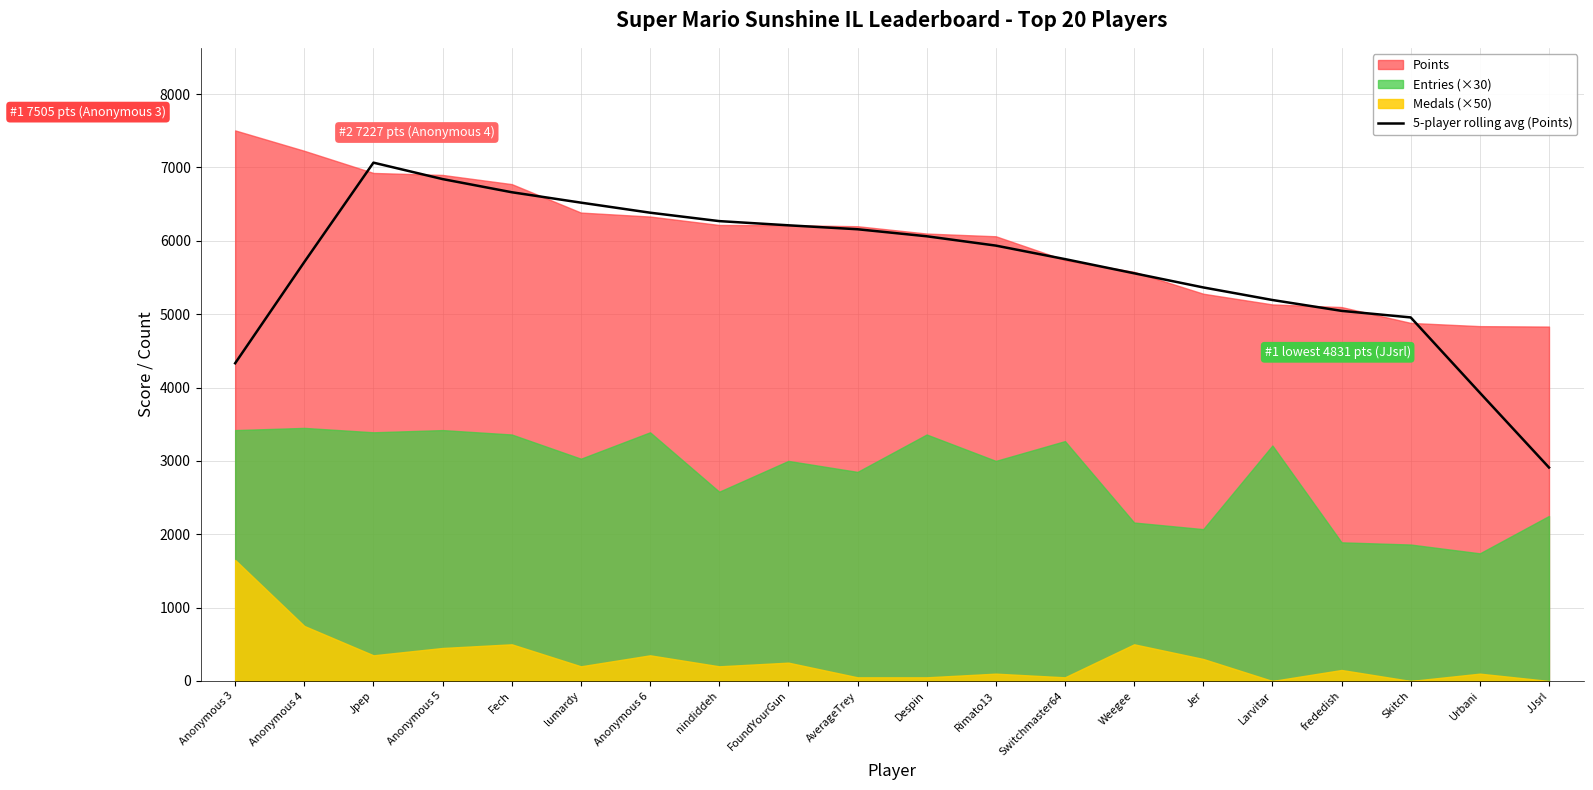

What is the approximate value at FoundYourGun?

6211.6